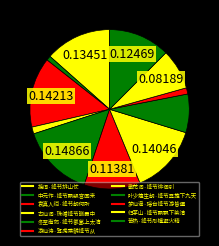

How many segments does this pie chart have?

11